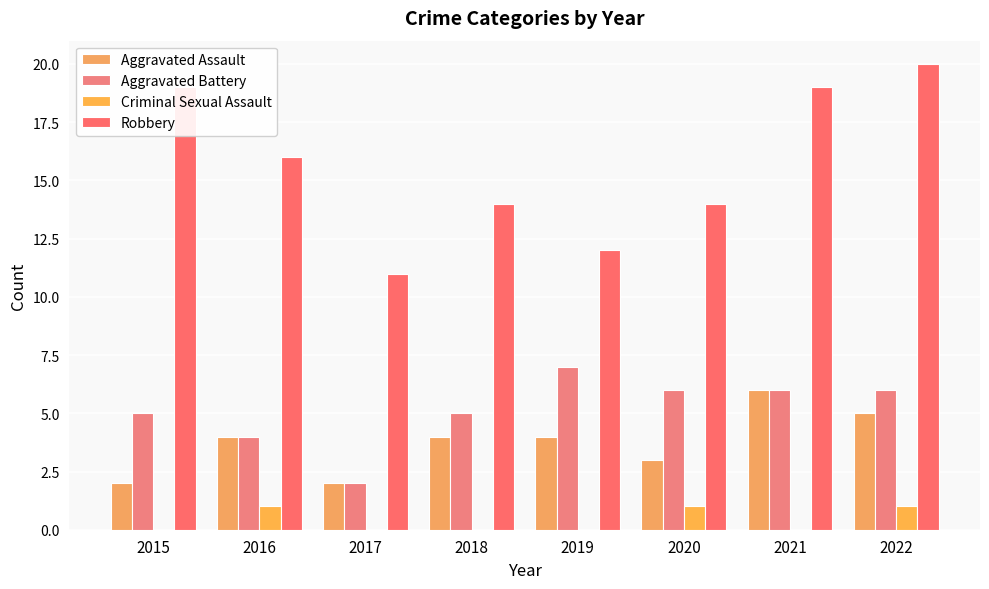

Which has a higher value, 2015 or 2019?

2019